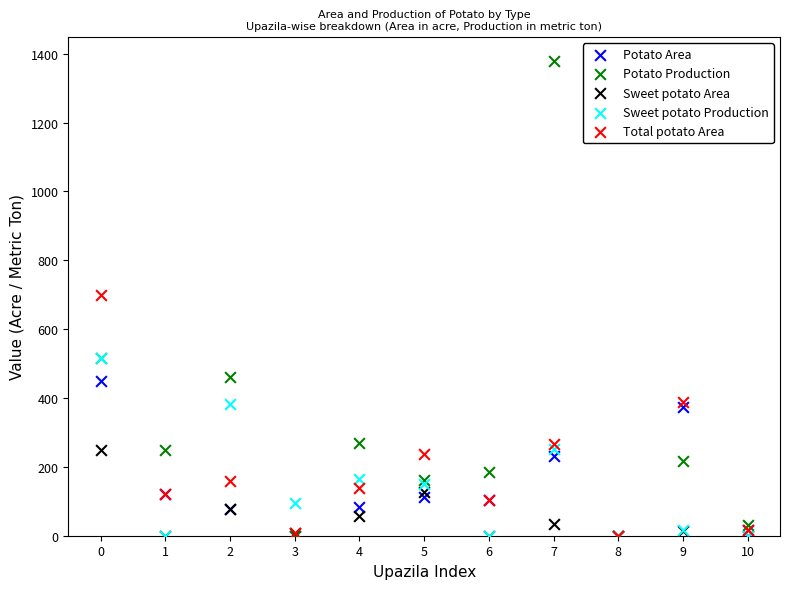

Which series has the largest Y range (max minus min)?

Potato Production